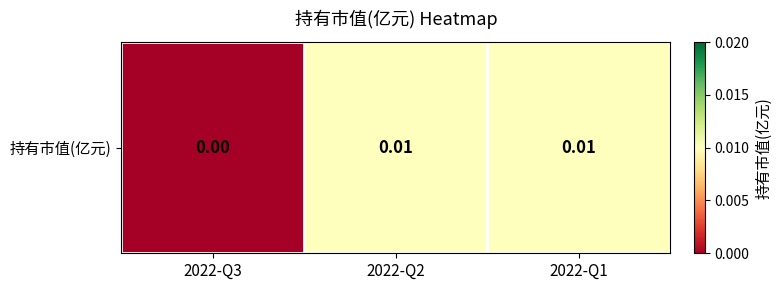

How many data points does each series have?

3